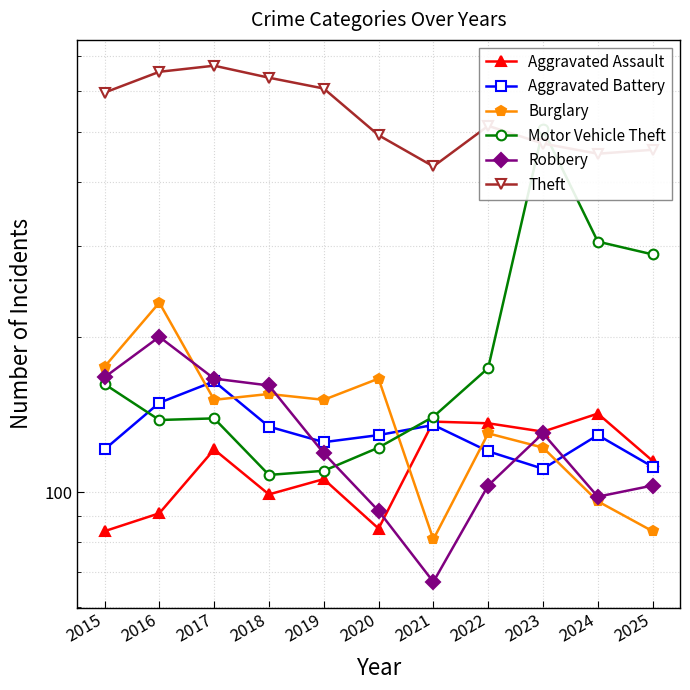

Reading right to left, transcribe all the data shown in this chart.

Aggravated Assault: 115	142	131	136	137	85	106	99	121	91	84
Aggravated Battery: 112	129	111	120	135	129	125	134	164	149	121
Burglary: 84	96	122	130	81	166	151	155	151	233	175
Motor Vehicle Theft: 289	306	505	174	140	122	110	108	139	138	162
Robbery: 103	98	130	103	67	92	119	161	166	200	167
Theft: 461	453	474	513	428	492	606	636	671	653	595